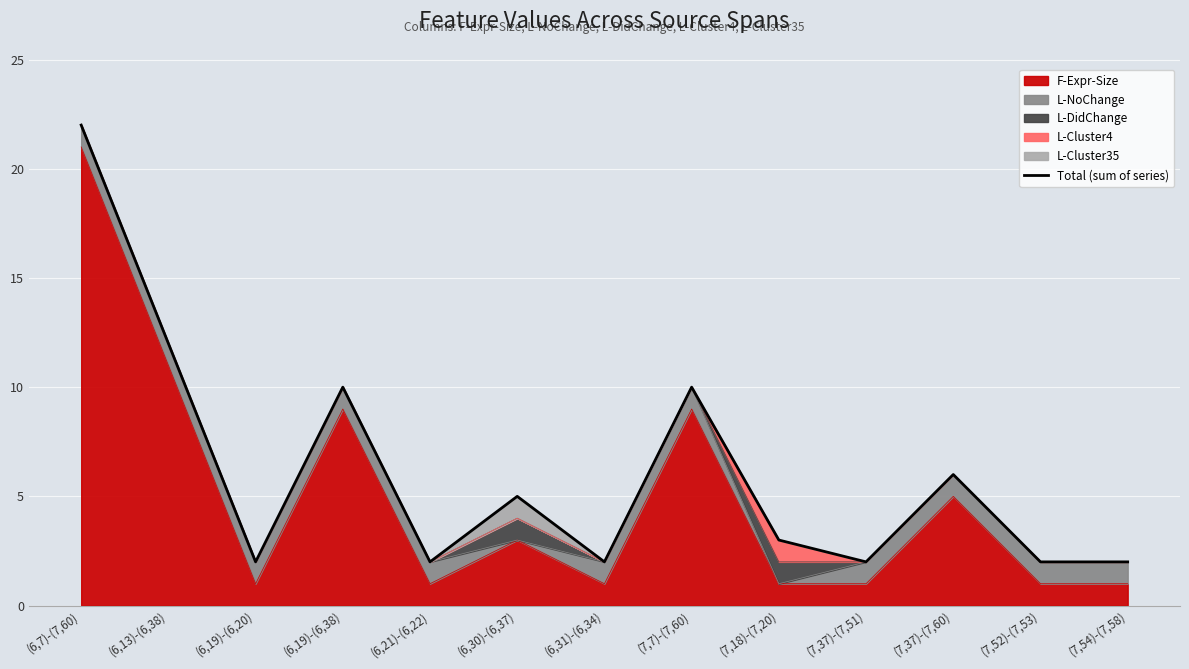

What is the label of the 6th point from the right?

(7,7)-(7,60)